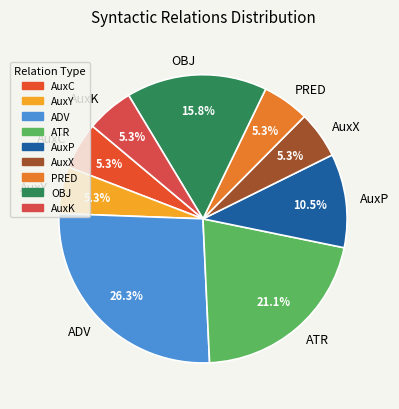

Count the number of slices in the pie.

9